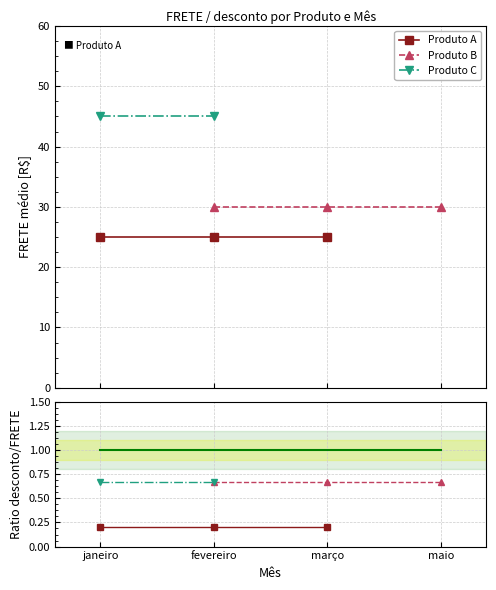

True or false: Produto A has more than 1 points higher than both neighbors.

False